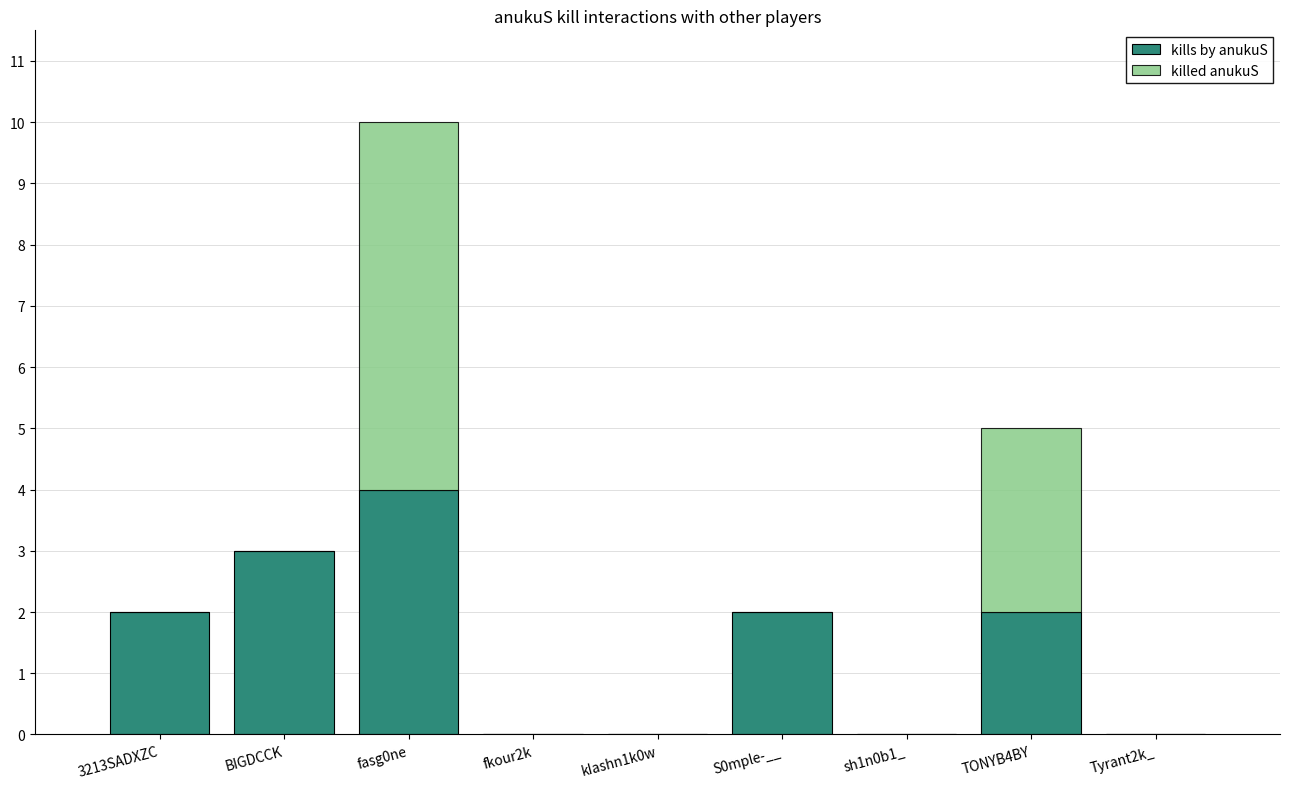

The kills by anukuS series shows 3 at BIGDCCK. True or false?

True